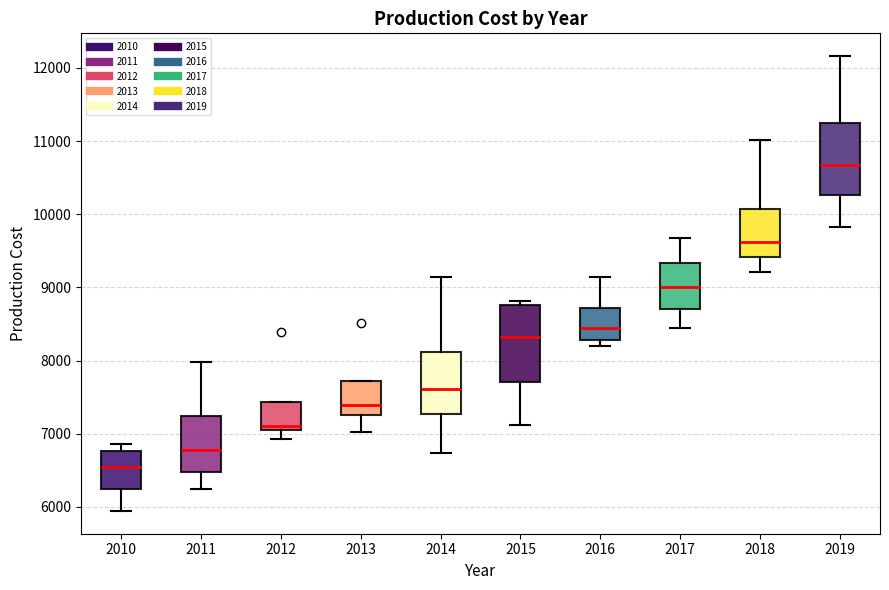

Which box has the highest median line?

2019